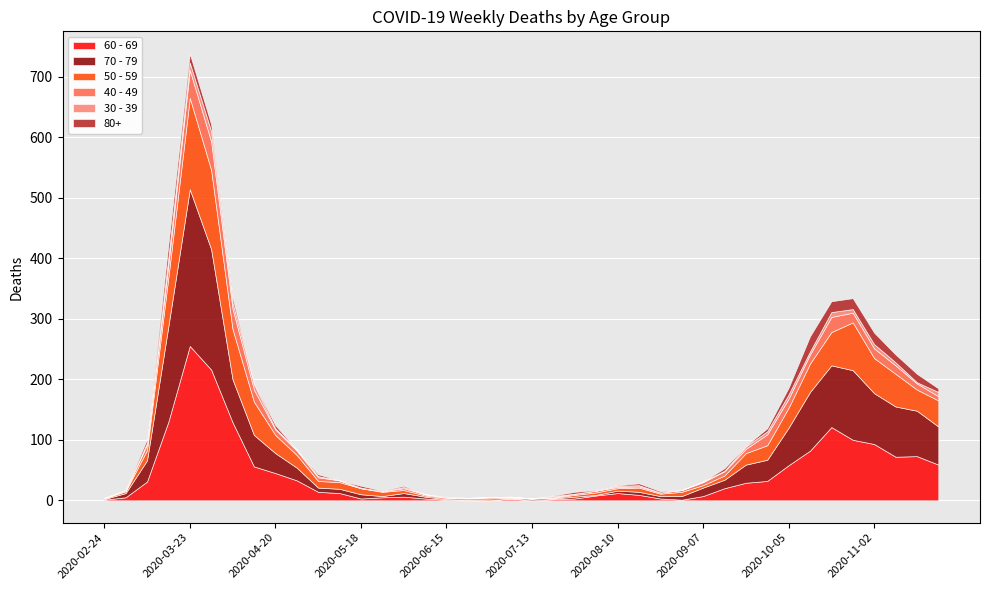

Reading left to right, list all the values displayed in this chart.

60 - 69: 1	5	31	130	255	216	129	56	45	33	14	12	3	5	6	3	1	0	0	3	0	2	3	8	12	9	3	1	7	20	29	32	58	82	121	100	93	72	73	59
70 - 79: 1	7	35	158	259	199	71	52	33	21	7	7	7	2	6	3	1	1	0	0	3	1	3	1	4	5	4	6	14	14	30	35	62	97	102	115	84	83	75	63
50 - 59: 1	3	17	81	151	131	83	55	30	21	11	11	10	7	5	2	2	2	3	1	0	1	3	4	4	7	4	7	4	7	19	24	33	47	55	79	58	54	35	43
40 - 49: 1	1	9	21	46	47	34	20	9	7	6	3	0	1	3	2	1	1	2	1	0	1	2	3	2	2	2	3	5	7	7	18	15	15	25	16	16	14	10	7
30 - 39: 0	1	3	12	12	17	10	9	2	2	2	0	1	0	2	0	0	0	0	1	0	2	0	0	2	2	0	0	1	1	4	5	7	5	8	6	7	5	2	7
80+: 0	1	6	21	15	11	8	2	5	0	3	0	3	1	2	0	1	0	0	0	0	1	3	1	1	3	2	0	0	4	1	5	11	25	18	18	19	13	14	6